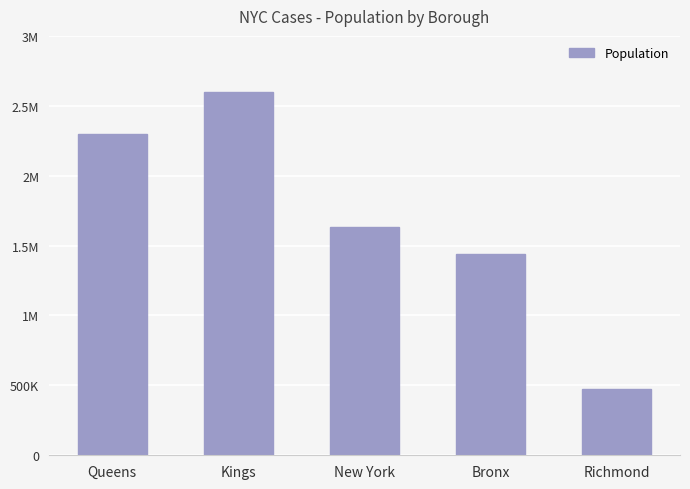

What is the ratio of the value at New York to the value at Kings?

0.6